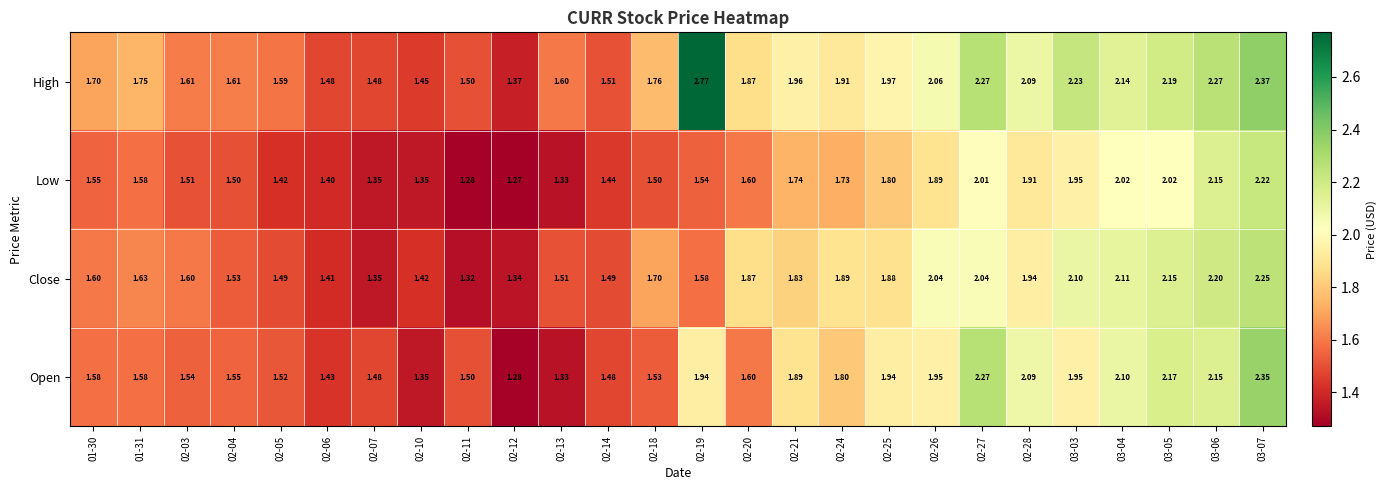

Rank the series at 02-04 from lowest to highest value.

Low, Close, Open, High